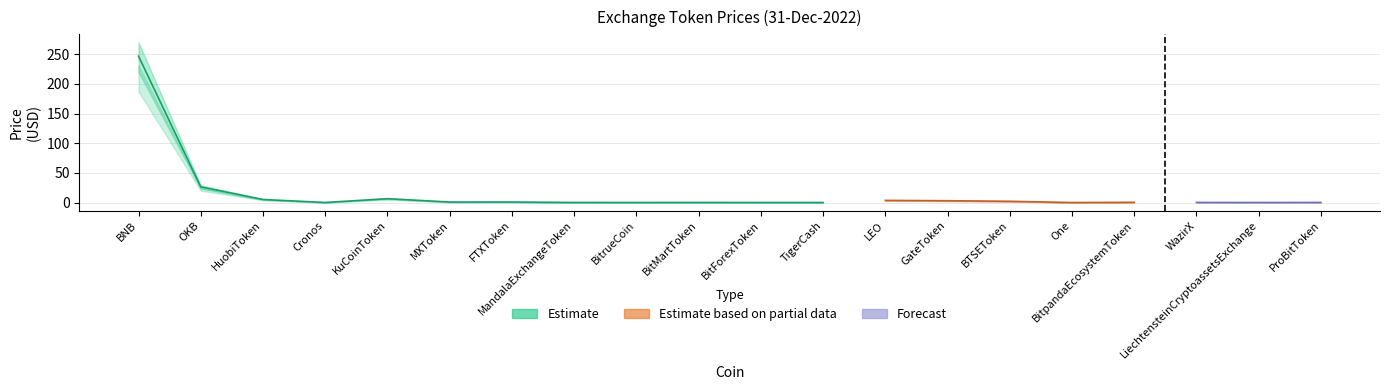

Reading left to right, list all the values displayed in this chart.

Price: 246.7	26.4	5.1	0.1	6.5	0.8	0.8	0.1	0.0	0.1	0.0	0.0	3.6	3.0	2.1	0.0	0.3	0.1	0.0	0.1
Price_upper: 270.0	29.0	5.6	0.1	7.1	0.9	0.9	0.1	0.0	0.1	0.0	0.0	4.0	3.3	2.3	0.0	0.4	0.1	0.0	0.1
Price_lower: 220.0	23.5	4.5	0.1	5.8	0.7	0.8	0.1	0.0	0.1	0.0	0.0	3.2	2.7	1.9	0.0	0.3	0.1	0.0	0.1